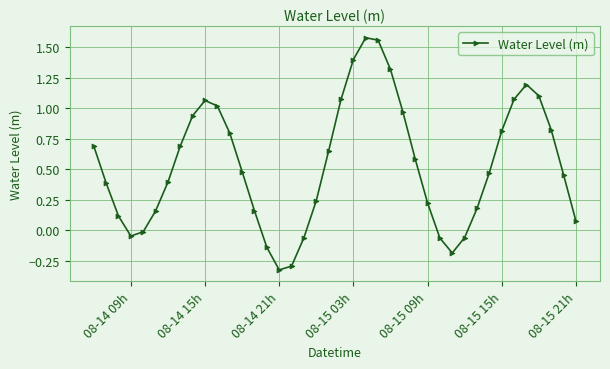

What is the difference between the maximum and minimum values?

1.9